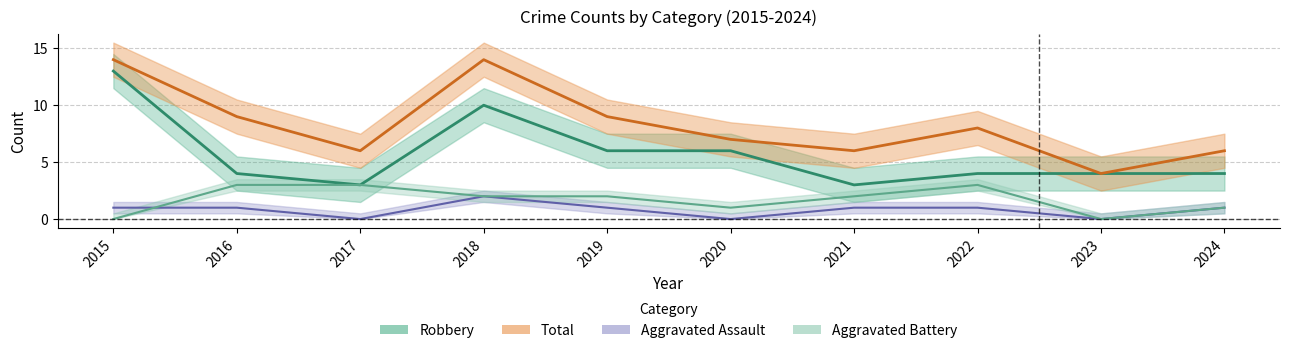

Which series has the largest total across all categories?

Total